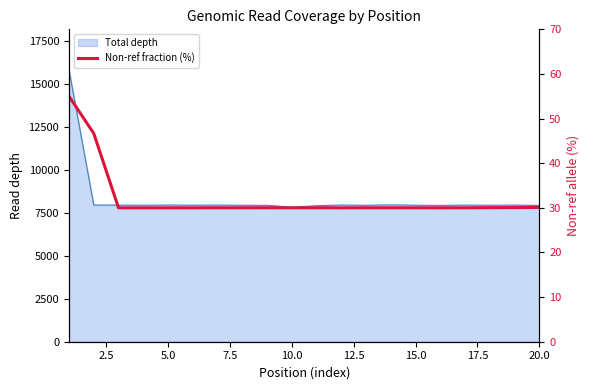

How many interior local valleys (lower than both neighbors) does the data have?

3